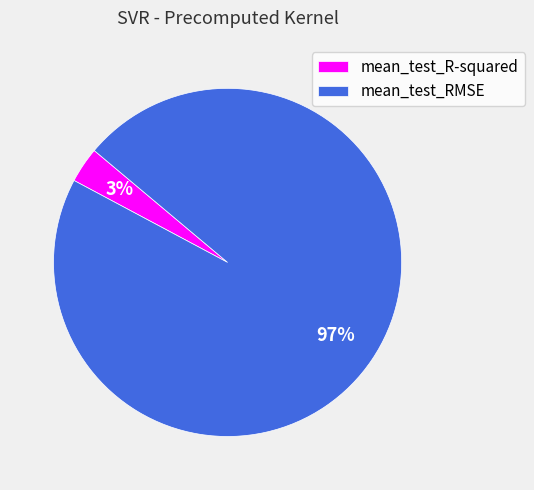

Which category has the biggest portion of the pie?

mean_test_RMSE